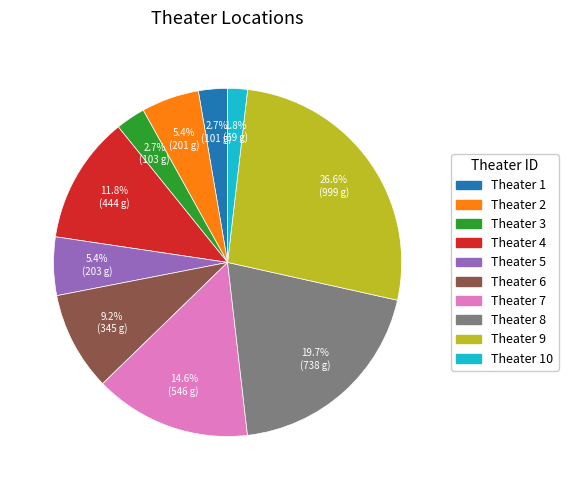

Is there a majority slice in this chart?

No